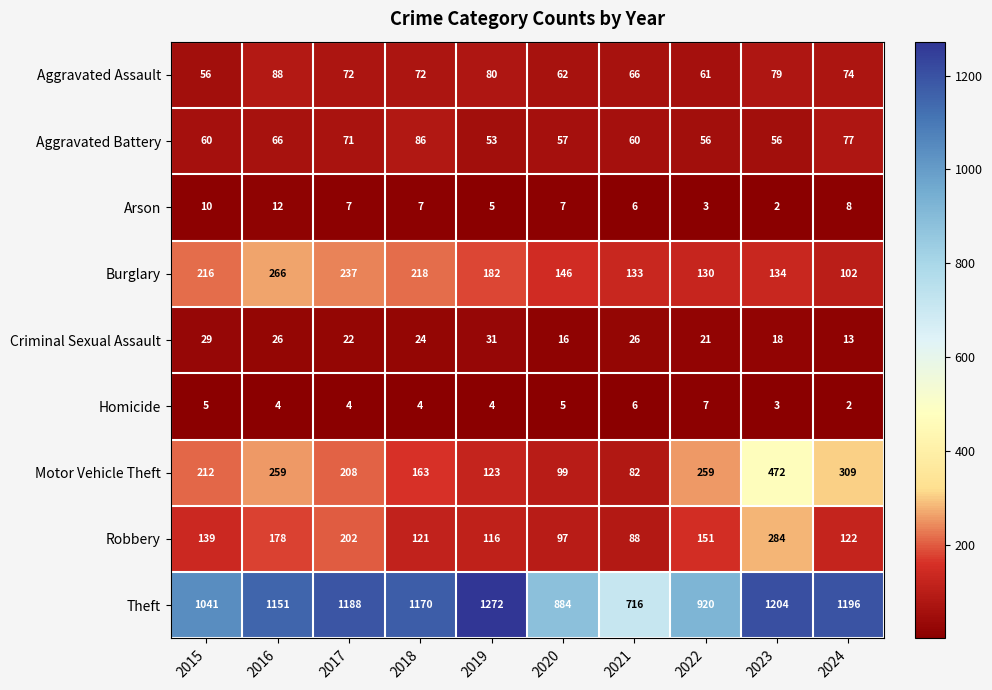

What is the lowest value of the Aggravated Assault series?

56